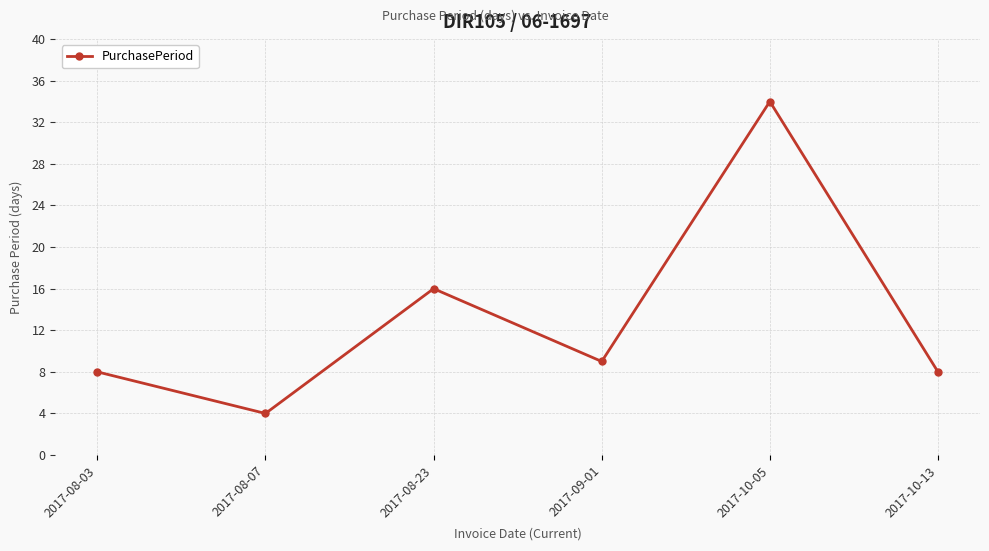

What is the change in value from 2017-10-05 to 2017-10-13?

-26